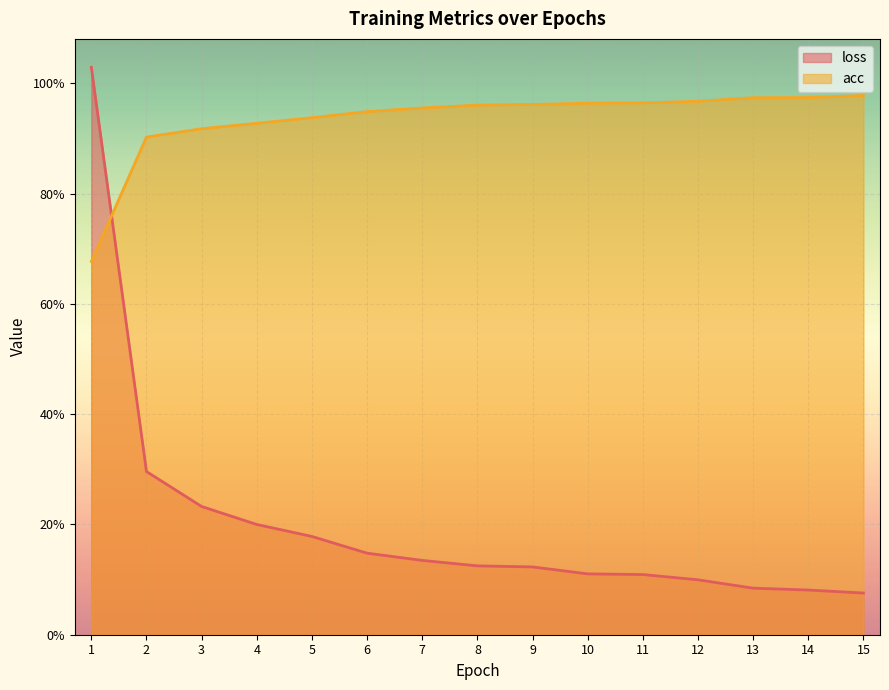

At 8, list the series in order from smallest to largest.

loss, acc